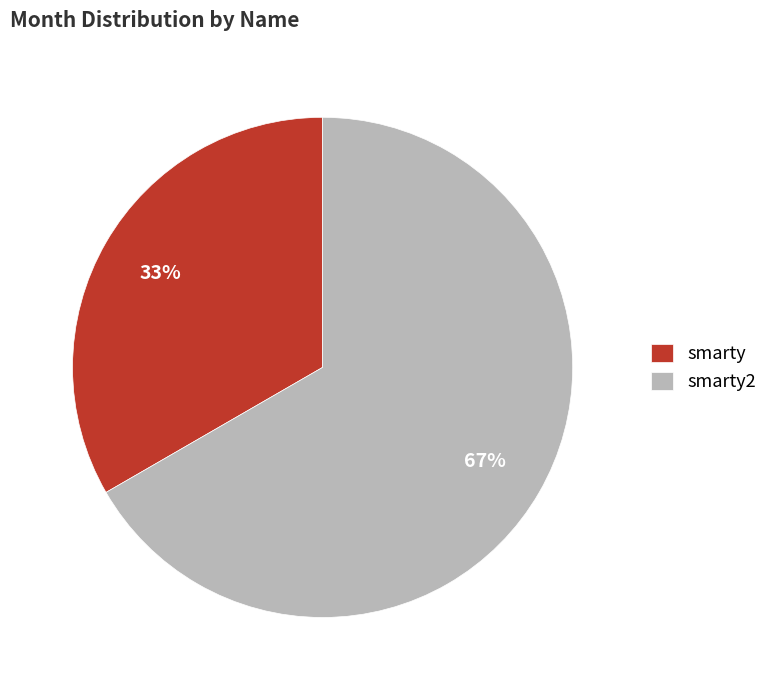

Rank the categories by value from lowest to highest.

smarty, smarty2